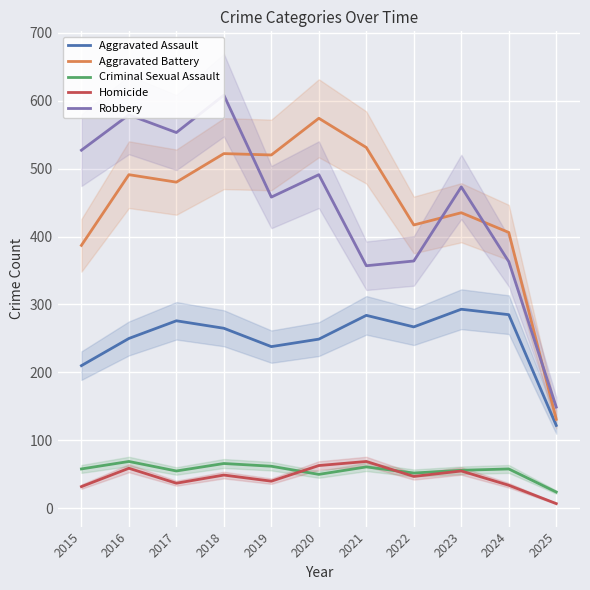

True or false: Aggravated Assault has more than 2 points higher than both neighbors.

True